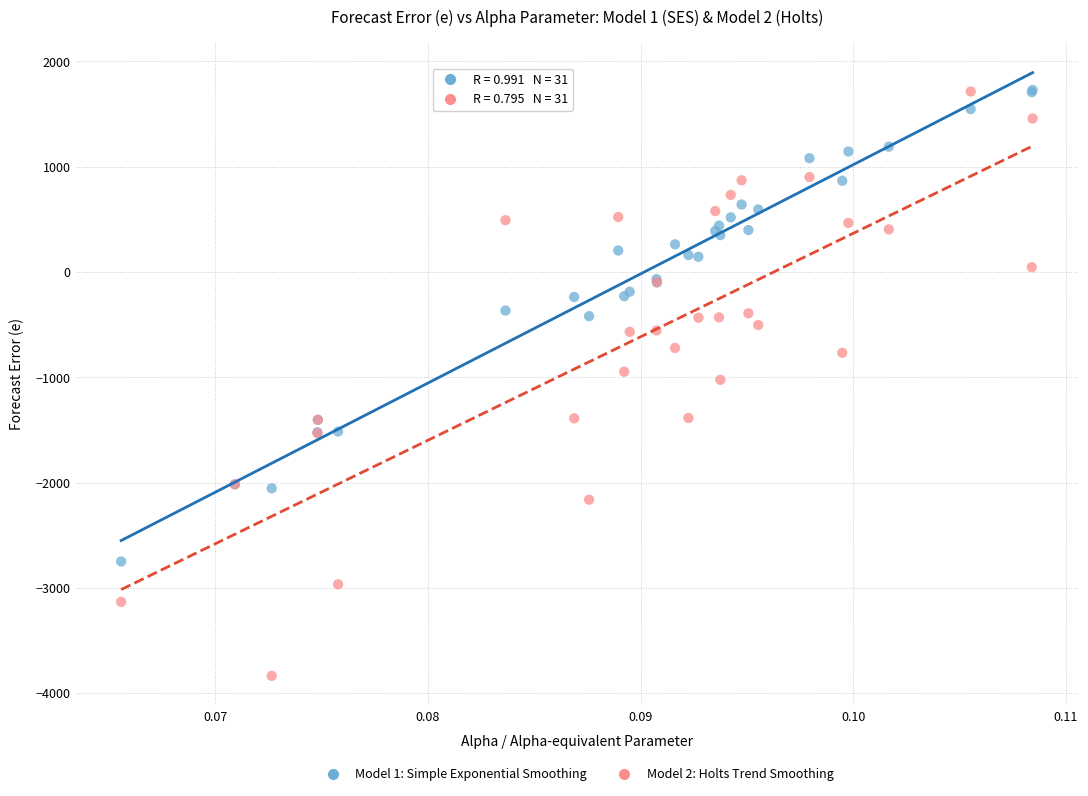

Which series has the widest spread of Y values?

Model 2: Holts Trend Smoothing